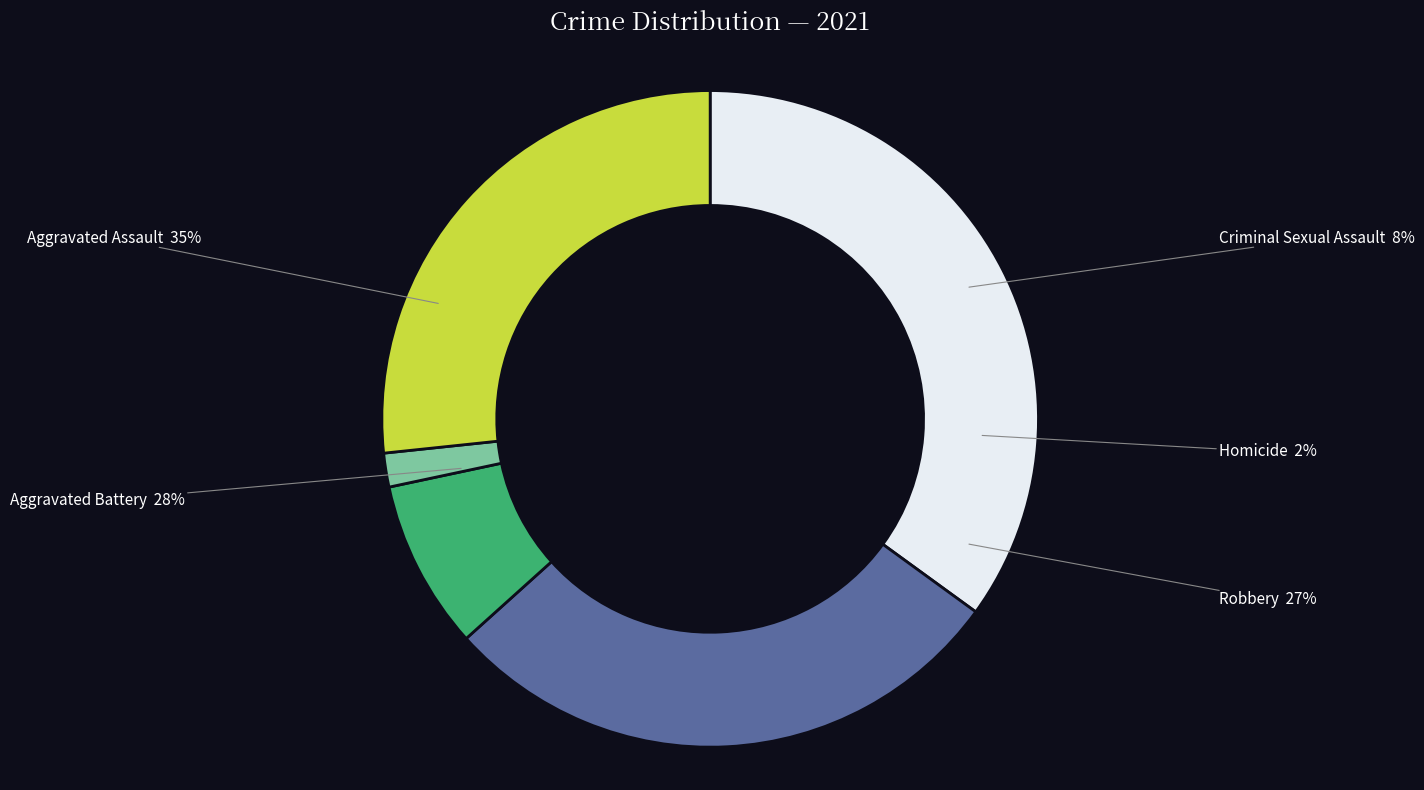

Rank the categories by value from highest to lowest.

Aggravated Assault, Aggravated Battery, Robbery, Criminal Sexual Assault, Homicide